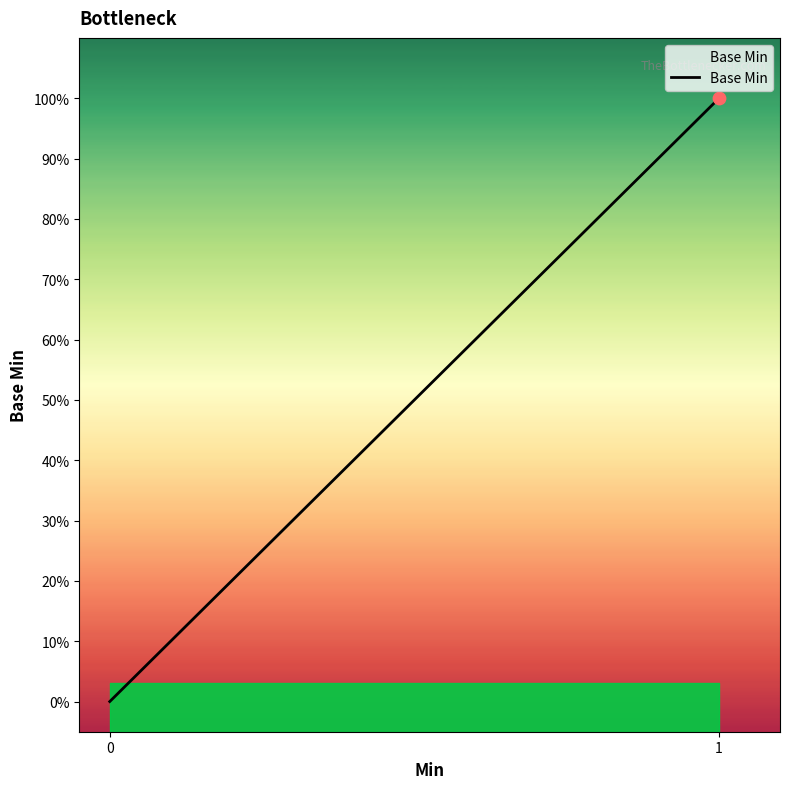

Which has a higher value, 0 or 1?

1